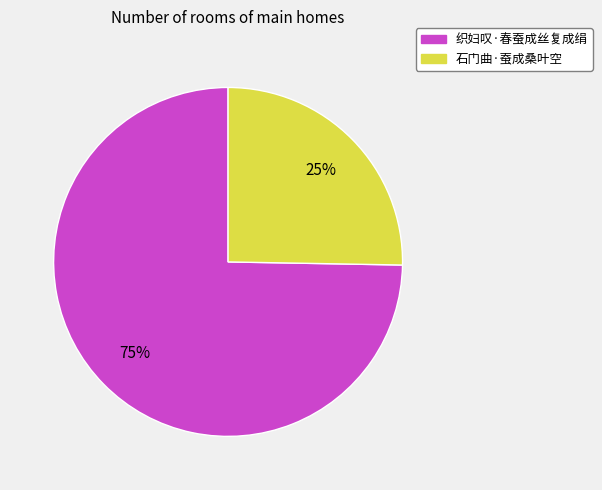

Is 织妇叹·春蚕成丝复成绢 the majority of the pie?

Yes